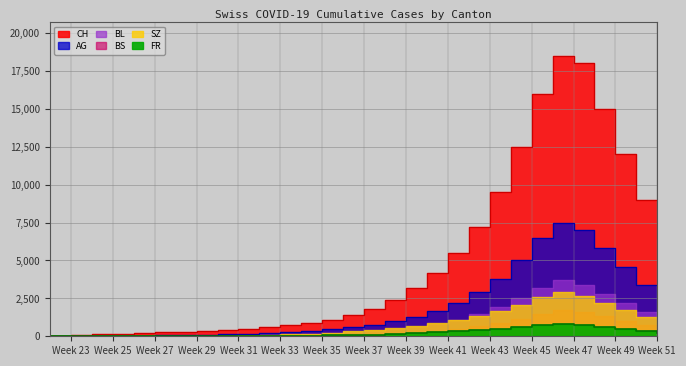

Does the chart display data point markers on the line(s)?

No